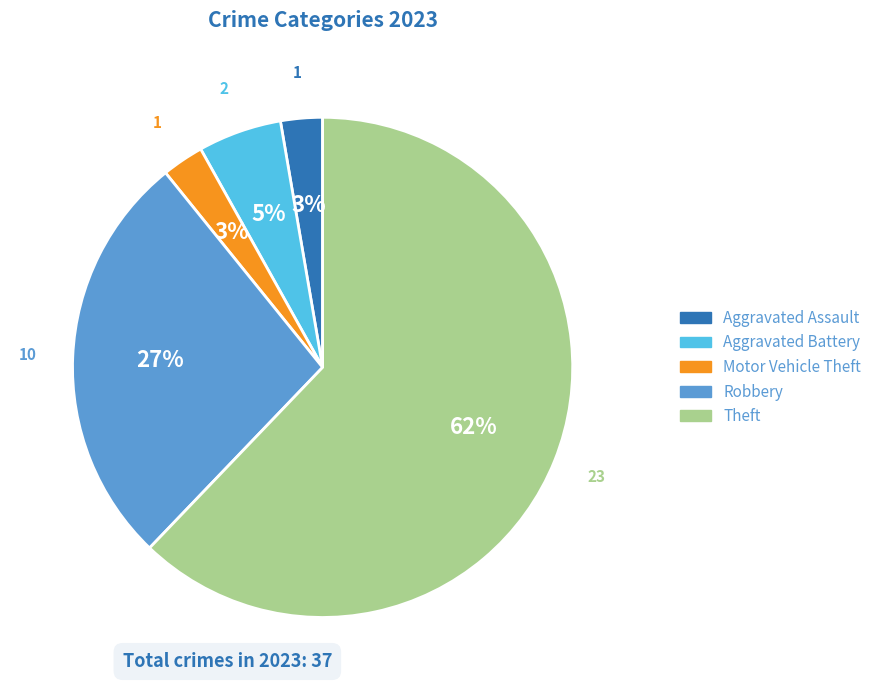

Is there a majority slice in this chart?

Yes